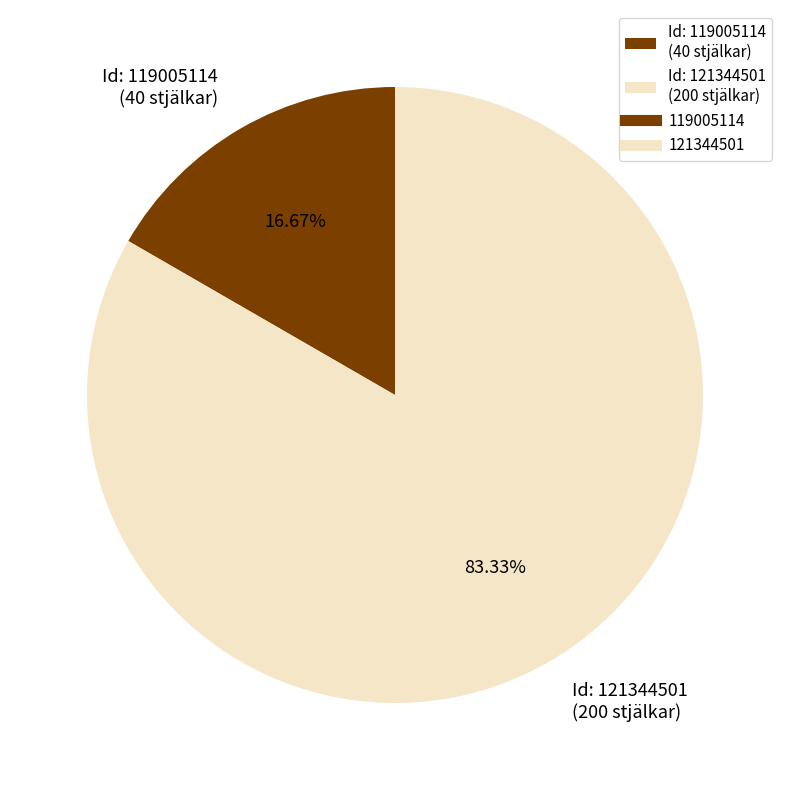

Is there a majority slice in this chart?

Yes